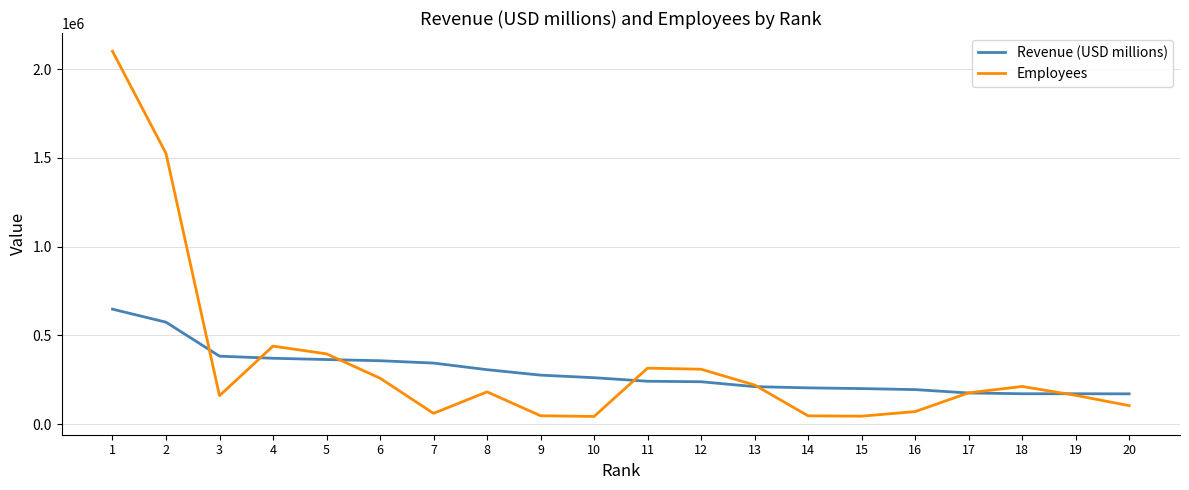

What is the maximum value shown in the chart?

2100000